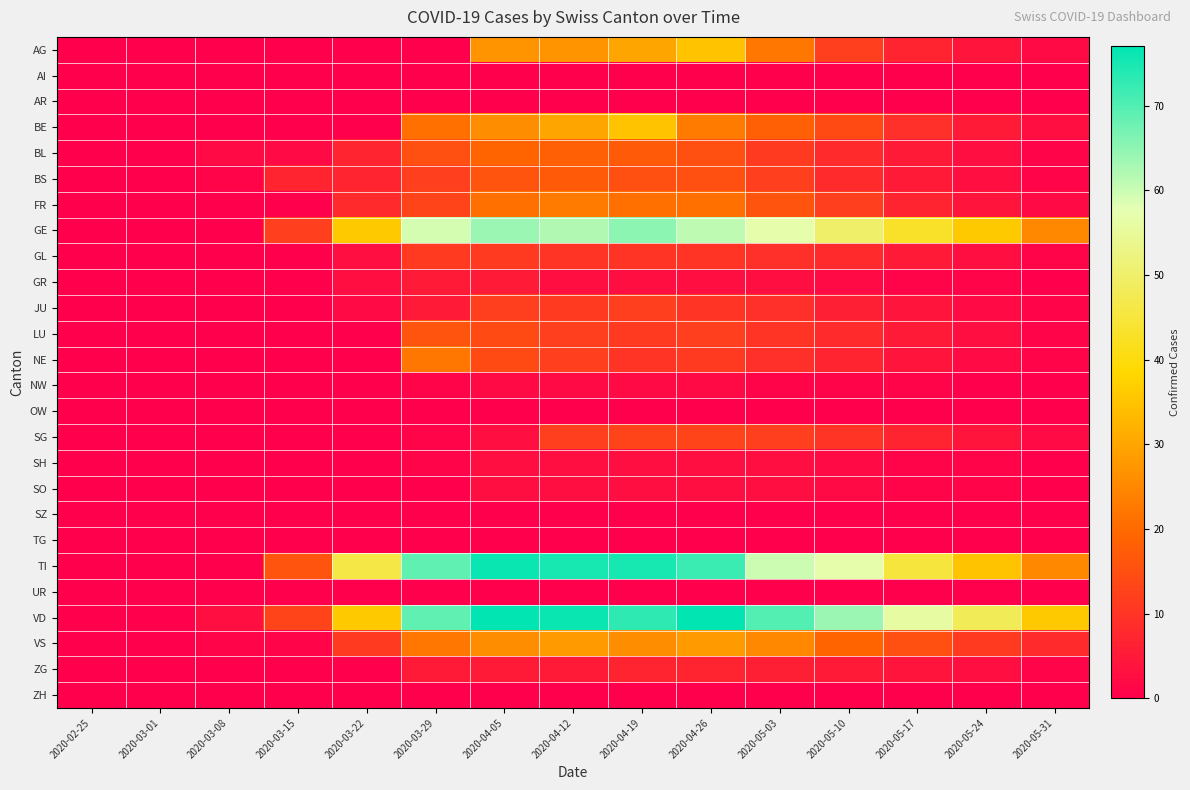

At which category does the chart reach its minimum across all series?

2020-02-25